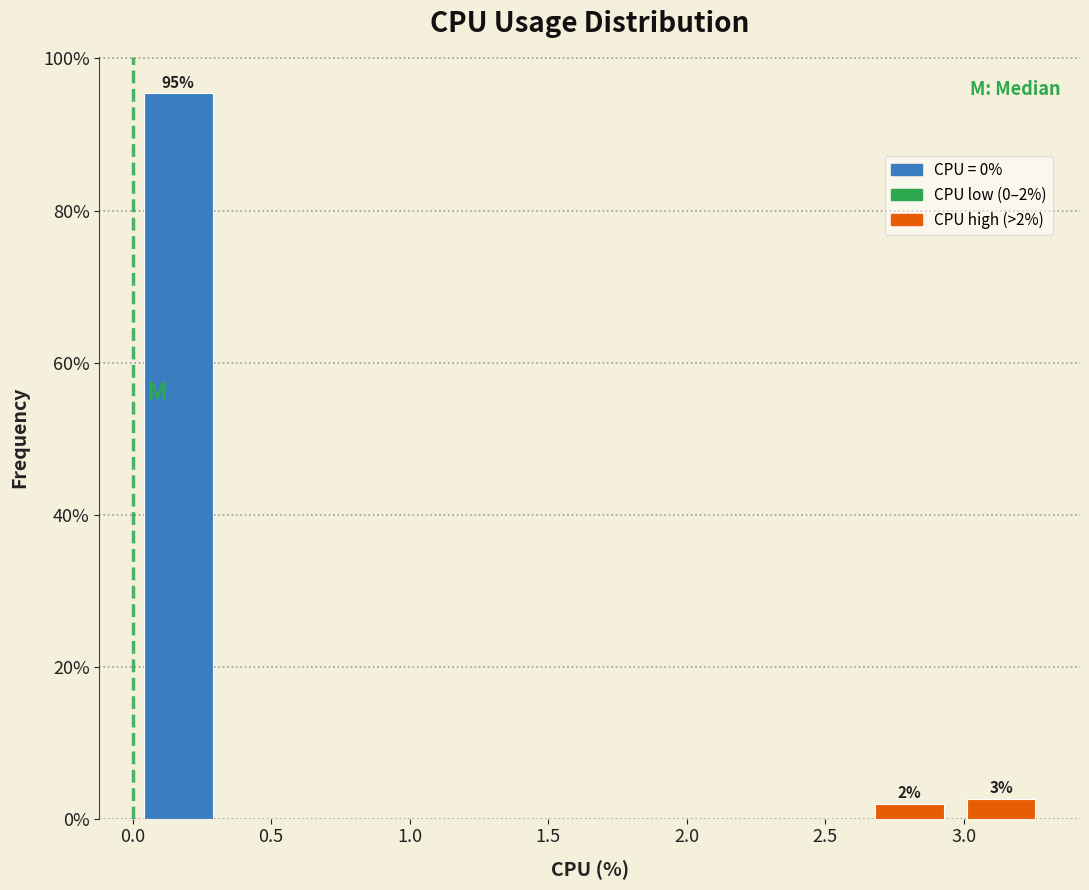

Which range on the x-axis has the tallest bar?

0.00 to 0.33